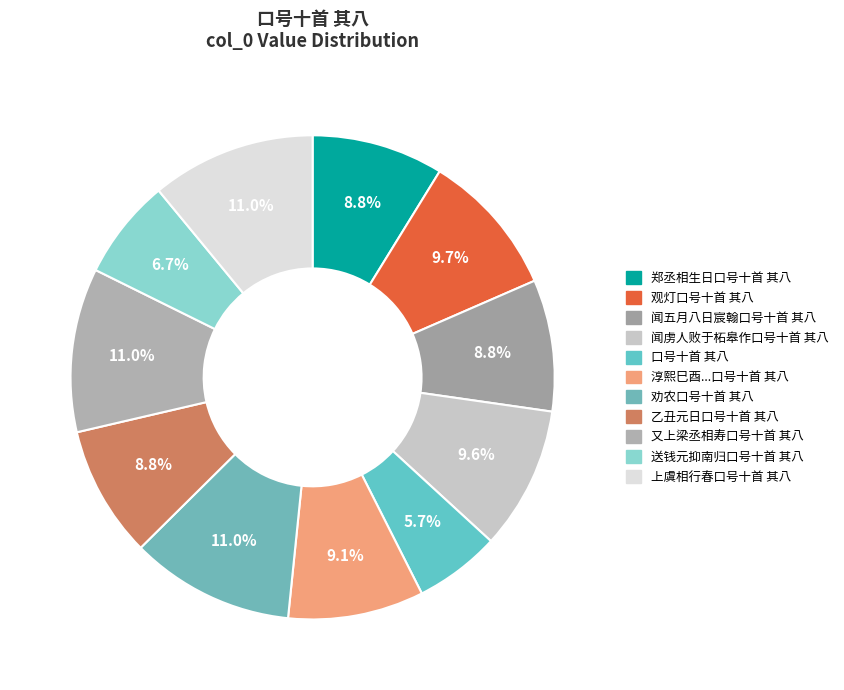

Rank the categories by value from highest to lowest.

上虞相行春口号十首 其八, 劝农口号十首 其八, 又上梁丞相寿口号十首 其八, 观灯口号十首 其八, 闻虏人败于柘皋作口号十首 其八, 淳熙巳酉二月二日皇帝登宝位镃获厕廷绅辄成驩喜口号十首 其八, 闻五月八日宸翰口号十首 其八, 郑丞相生日口号十首 其八, 乙丑元日口号十首 其八, 送钱元抑南归口号十首 其八, 口号十首 其八